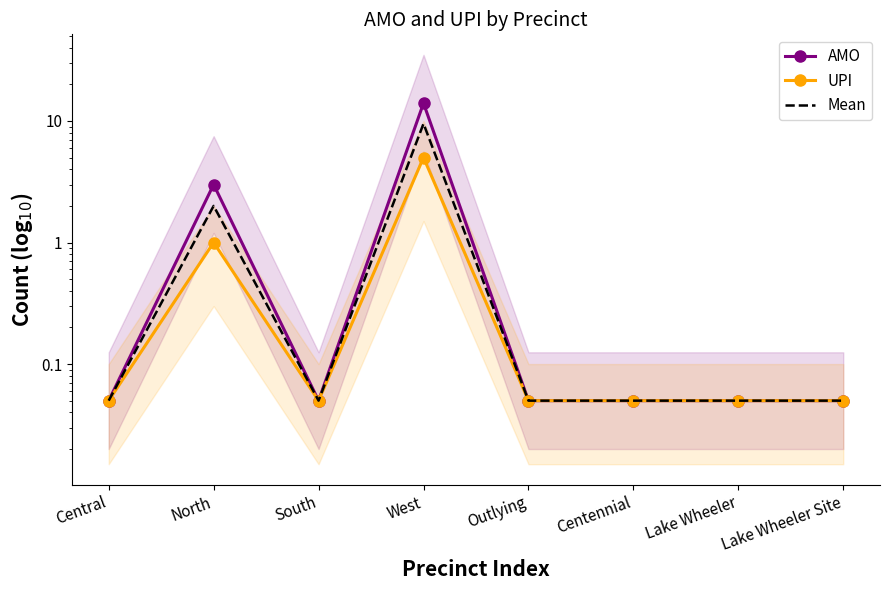

True or false: AMO and Mean cross at least once.

False